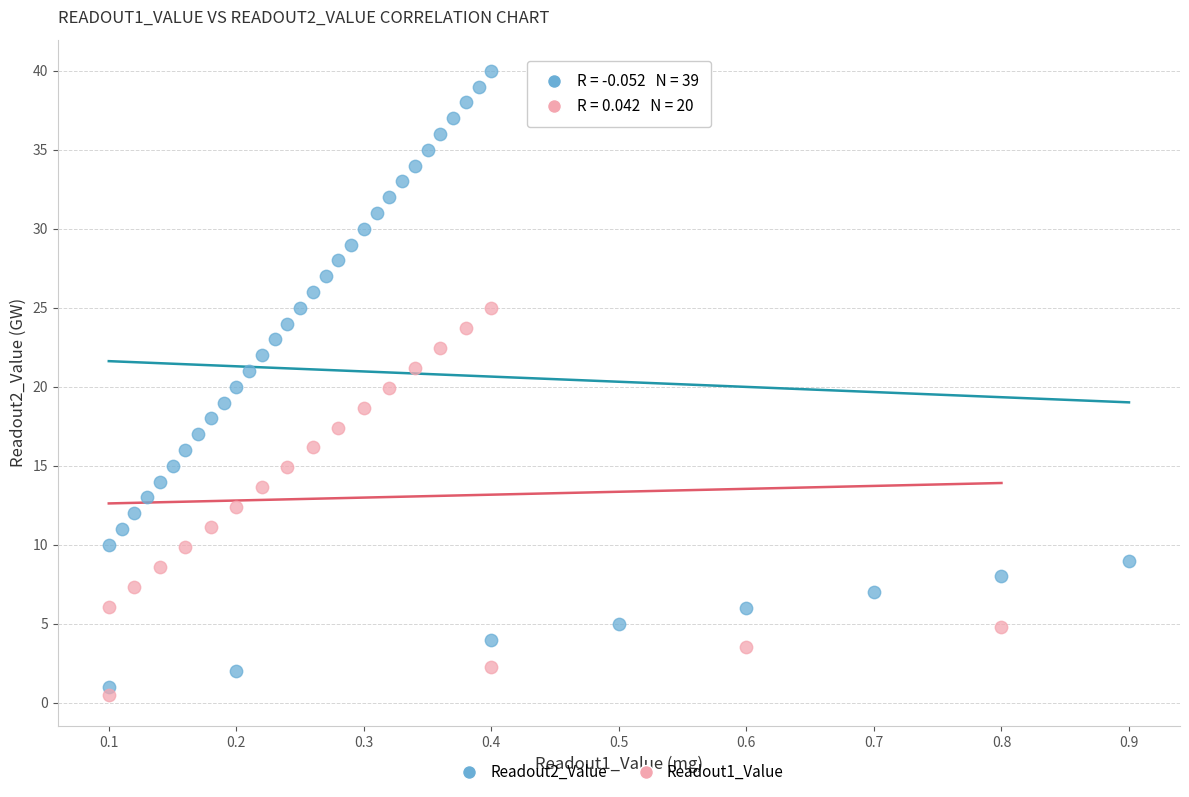

Which series has the largest Y range (max minus min)?

Readout2_Value